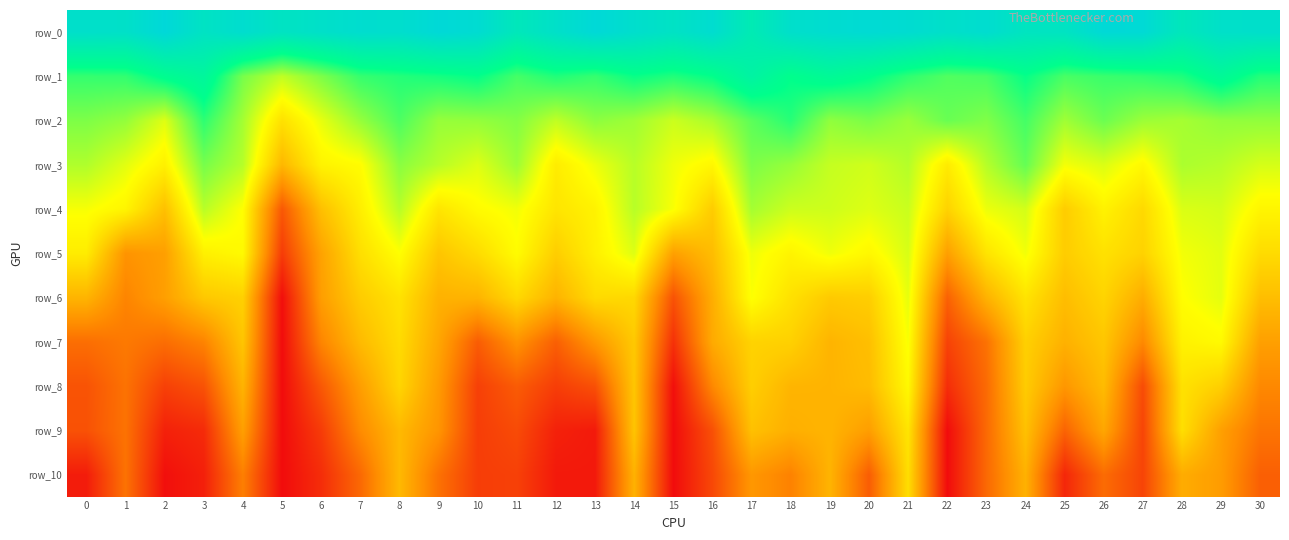

Reading right to left, list all the values displayed in this chart.

row_0: 17503.5	17369.7	16545.0	18118.8	18200.2	16992.4	16861.5	17788.2	17415.6	17859.6	18034.4	17808.8	17515.9	16090.6	17801.7	17138.0	17607.5	18245.9	17386.7	16505.6	17897.6	18232.9	17635.6	17730.9	17389.6	17005.1	17736.4	17058.6	18335.1	17346.6	17449.2
row_1: 13125.9	14394.7	13224.9	12879.8	12712.2	12451.4	13628.9	12459.8	12291.5	12919.4	13816.6	14384.2	13783.5	15112.8	13699.1	13162.1	13594.0	12791.7	13185.6	12516.6	13689.4	13364.6	13116.2	12791.7	11504.9	10307.9	11604.3	14720.0	13996.9	12863.9	12809.0
row_2: 11139.6	11119.8	10778.4	10953.2	11823.4	10878.1	12522.5	11451.0	11874.3	10988.4	11558.2	11163.4	13055.1	12098.8	10720.3	10107.0	10890.8	11240.5	10304.8	11409.4	11102.0	11049.0	12375.1	11056.9	9602.5	7977.3	10800.1	12933.3	9761.3	11100.5	11491.6
row_3: 9923.2	10482.4	10675.4	8921.5	9826.8	9368.9	11945.8	10487.4	8393.3	10515.4	10028.7	10222.8	11041.5	11499.6	8866.1	9458.6	10457.5	9489.9	8437.2	10942.7	9757.8	10468.9	11277.8	9085.1	8712.5	6325.1	10488.8	11621.5	8608.9	9692.7	10596.5
row_4: 8803.3	9955.0	9832.6	7676.2	8681.5	7167.7	9968.1	9512.5	7403.7	10140.9	9776.0	10062.3	10096.3	10795.4	7141.1	9280.1	10457.5	8690.1	8137.4	9414.2	9030.3	8146.6	10475.4	8520.5	6648.5	2722.3	9161.6	10445.1	6672.3	8771.6	9315.6
row_5: 7756.4	9687.8	9385.7	7389.9	8003.6	7167.7	9402.9	8106.5	5353.3	9891.1	8886.2	9445.1	8744.4	9454.3	6536.2	5392.1	9774.7	8572.3	7215.1	9060.6	7764.8	6880.6	9169.1	7899.0	5496.2	1721.6	8983.6	8598.4	5359.8	4903.4	8444.6
row_6: 6595.6	9649.9	9142.1	5892.8	7477.7	6563.3	8109.0	6106.4	3060.1	9614.0	7216.7	7059.3	7983.2	9230.8	5936.0	2524.9	7635.2	7724.1	6160.1	7665.0	6190.6	6105.8	8059.2	7151.1	5310.4	82.7	7341.4	6984.6	5359.8	4328.6	6204.8
row_7: 5376.8	8990.0	8664.7	4472.8	6929.2	6071.9	7320.7	3657.7	1957.3	9286.8	6630.6	6202.3	7342.3	7427.9	5808.1	1334.1	7025.9	5052.3	3008.1	4863.0	2896.2	5650.9	7764.6	6451.8	4343.4	4.2	6884.0	4293.7	3511.5	3930.1	3528.4
row_8: 4466.4	7282.4	8011.5	2281.8	6496.5	5025.6	7146.7	3390.9	1201.3	8938.0	6478.4	6186.7	6236.9	7241.7	4463.4	128.1	6906.1	2455.6	1787.7	2857.2	1873.0	5183.4	7519.4	5309.5	2731.0	0.1	6185.0	2541.2	1890.0	3685.5	2556.8
row_9: 3740.4	5373.7	7899.8	2034.9	5667.0	3132.7	6713.9	3353.9	0.8	8136.9	5308.8	6186.1	6006.4	6703.9	2450.8	1.2	6848.4	517.1	765.7	2271.2	1781.4	4943.2	6395.8	4579.4	1711.1	0.0	5380.6	1109.0	756.9	3685.3	2497.1
row_10: 2998.8	5235.8	5886.4	2019.9	3448.4	967.2	6091.8	3327.7	0.1	7858.6	2909.7	6186.1	4226.0	5058.7	2156.9	0.1	6115.3	476.6	485.6	1898.7	1779.7	3645.6	6395.8	3334.2	1196.1	0.0	4139.2	717.8	127.4	3685.2	594.6